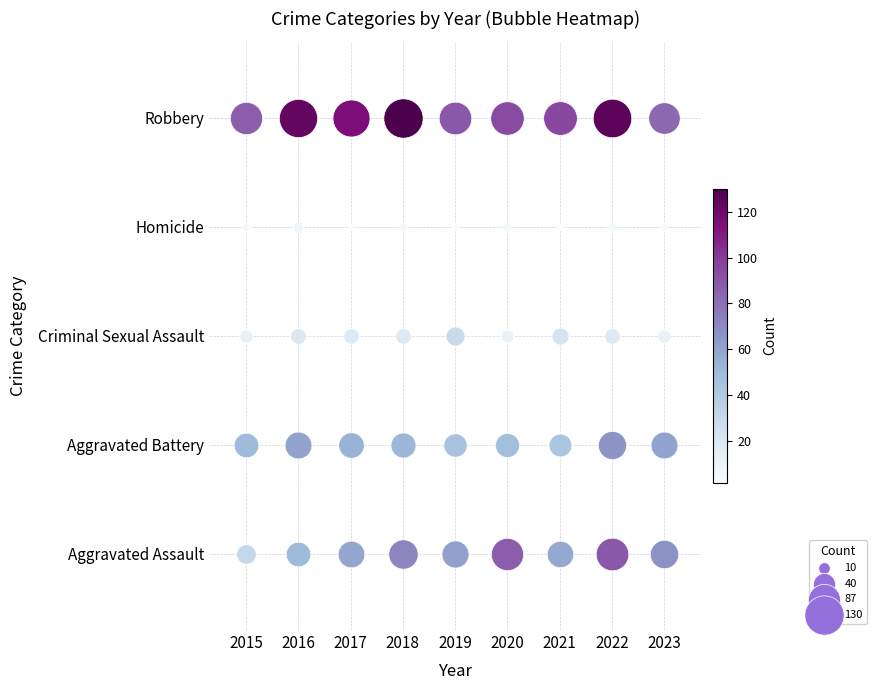

What is the average value of the Homicide series?

3